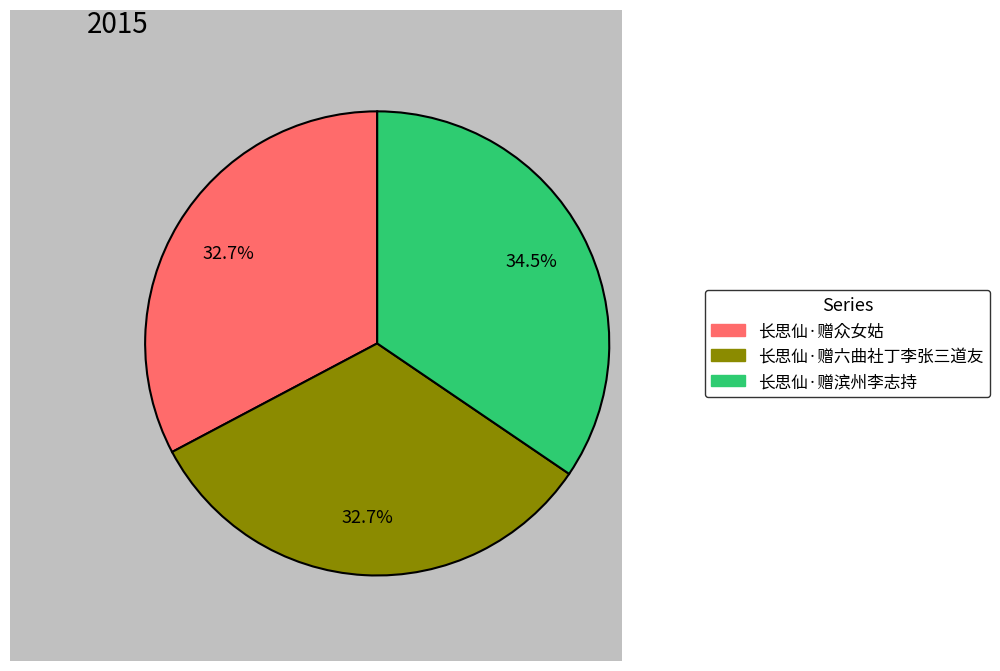

To the nearest percent, what percentage of the pie is 长思仙·赠六曲社丁李张三道友?

33%